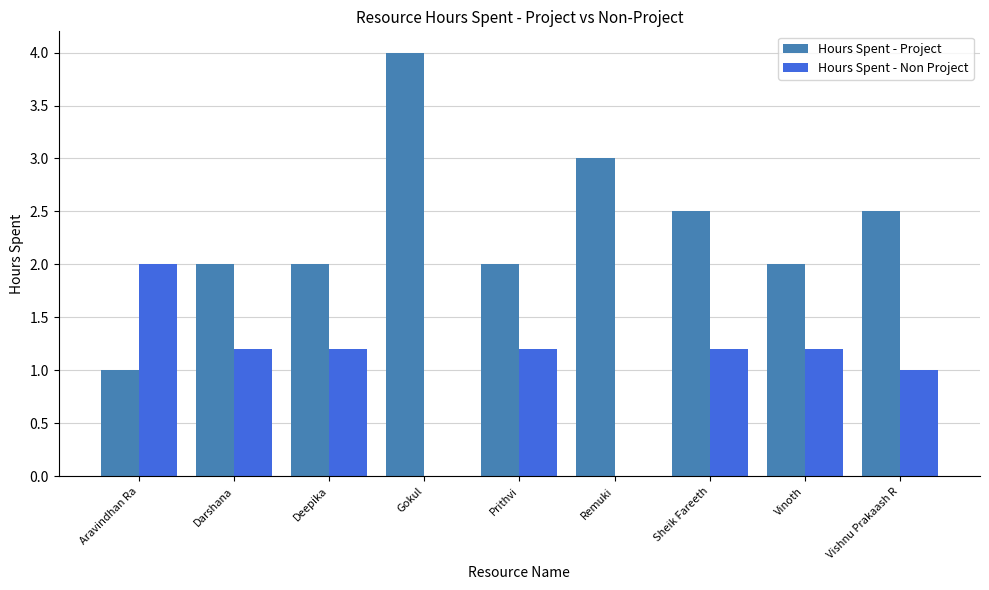

How many groups of bars are there?

9